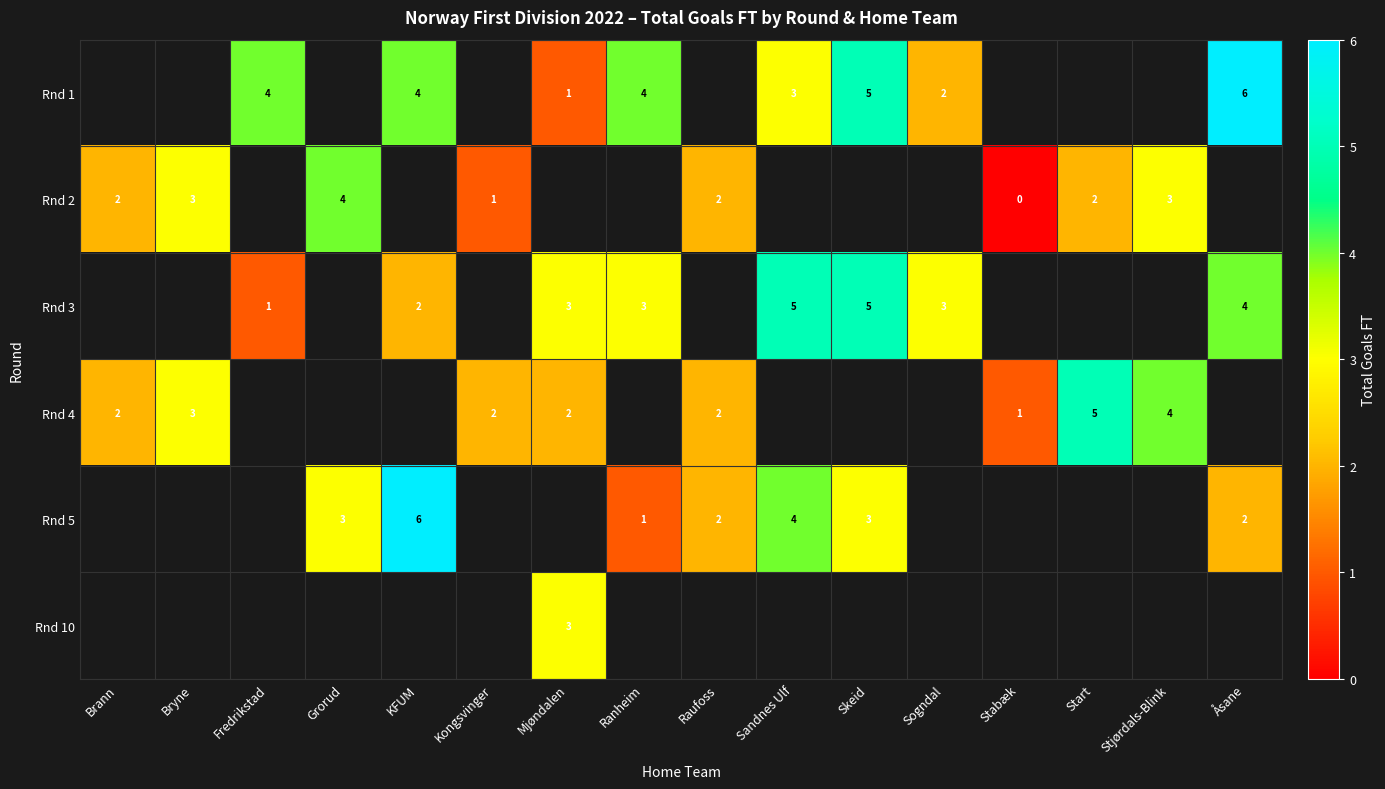

True or false: Rnd 4 has a value of 3 at Raufoss.

False